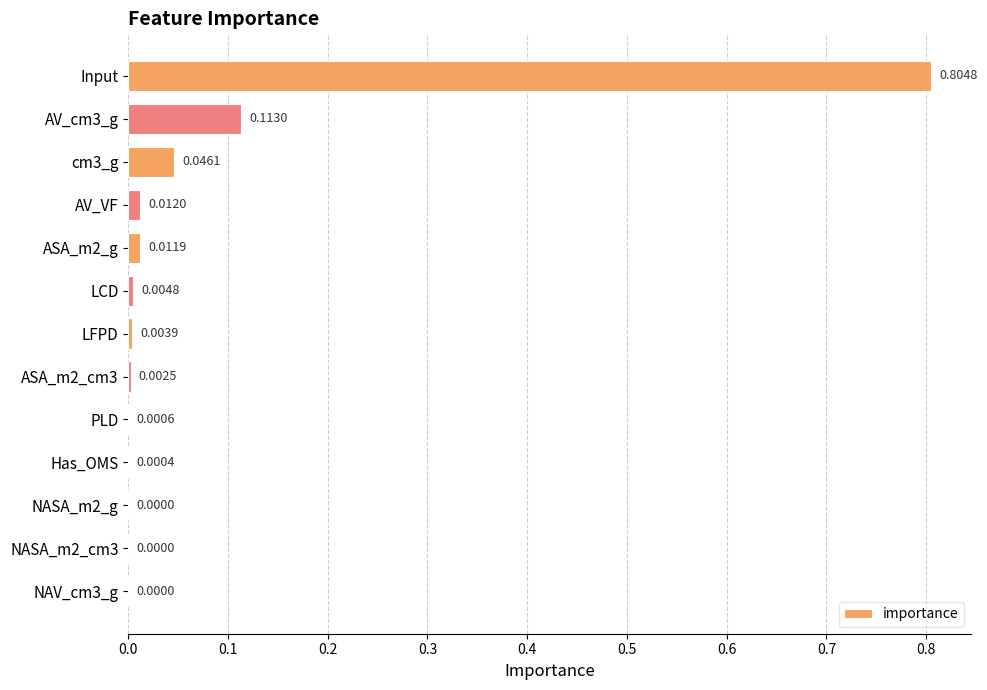

What is the sum of all values?

1.0